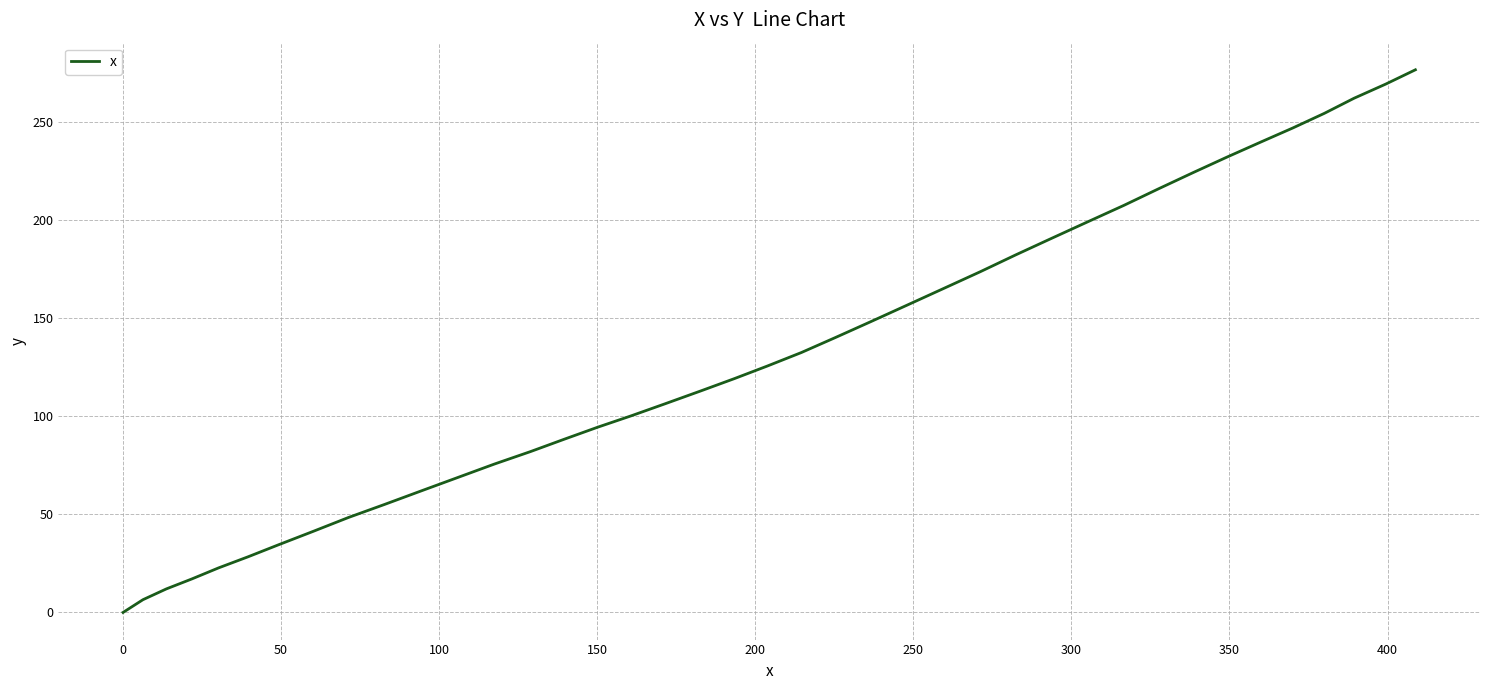

How many series are shown in this chart?

1